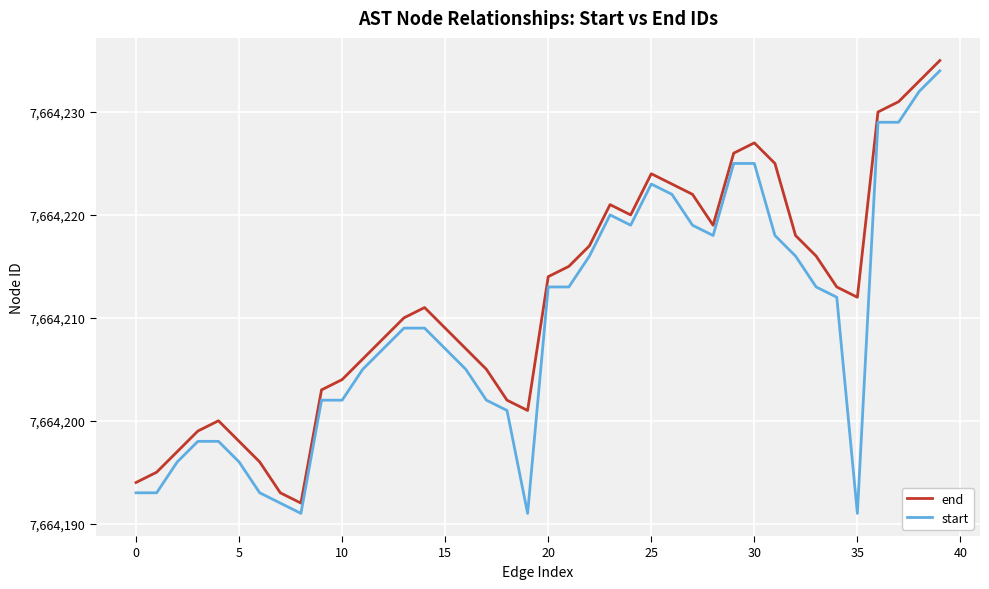

List the series in order of their overall mean, highest first.

end, start